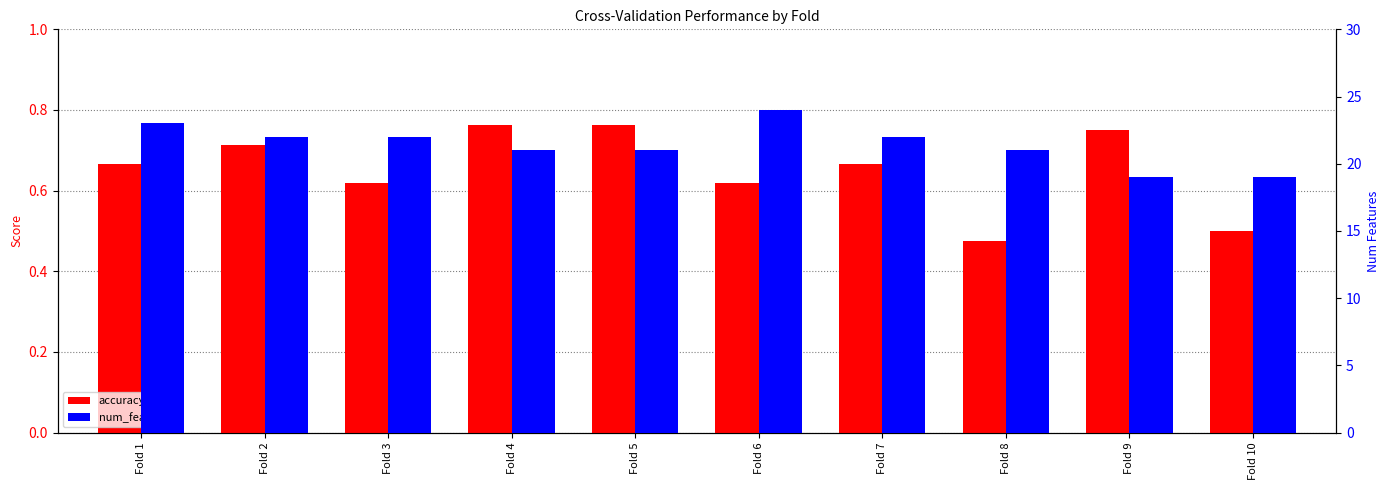

What is the difference between the maximum and second lowest values in the accuracy series?

0.3